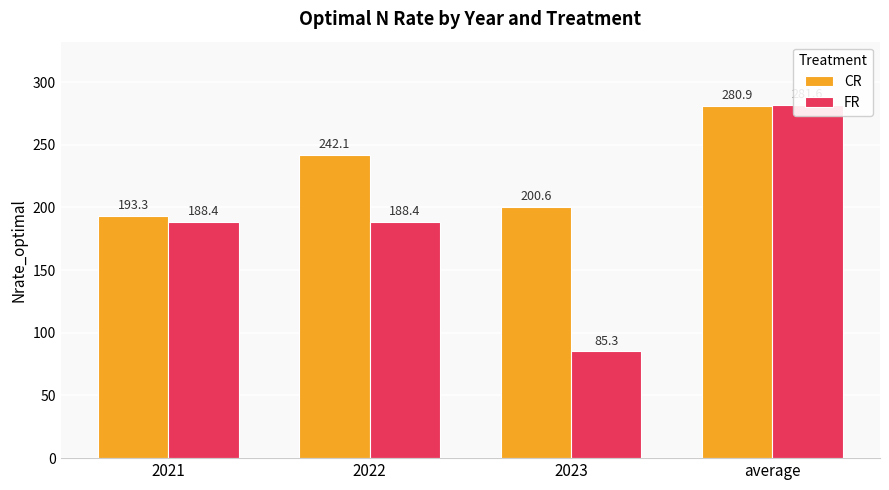

At how many categories does at least one series exceed 225?

2